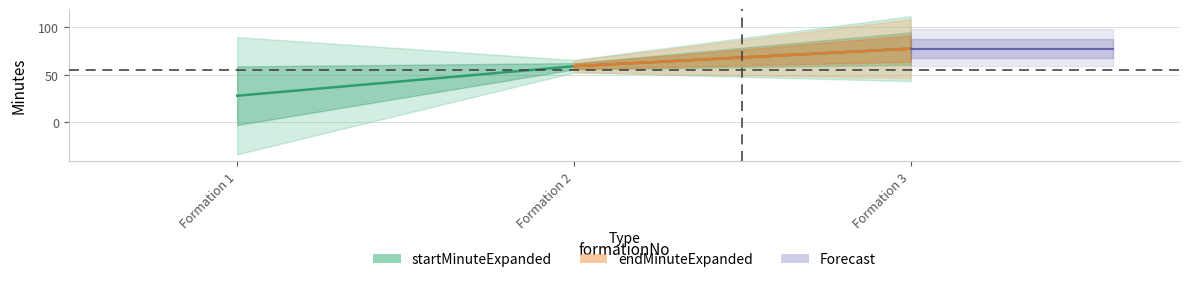

What is the maximum value for endMinuteExpanded?

93